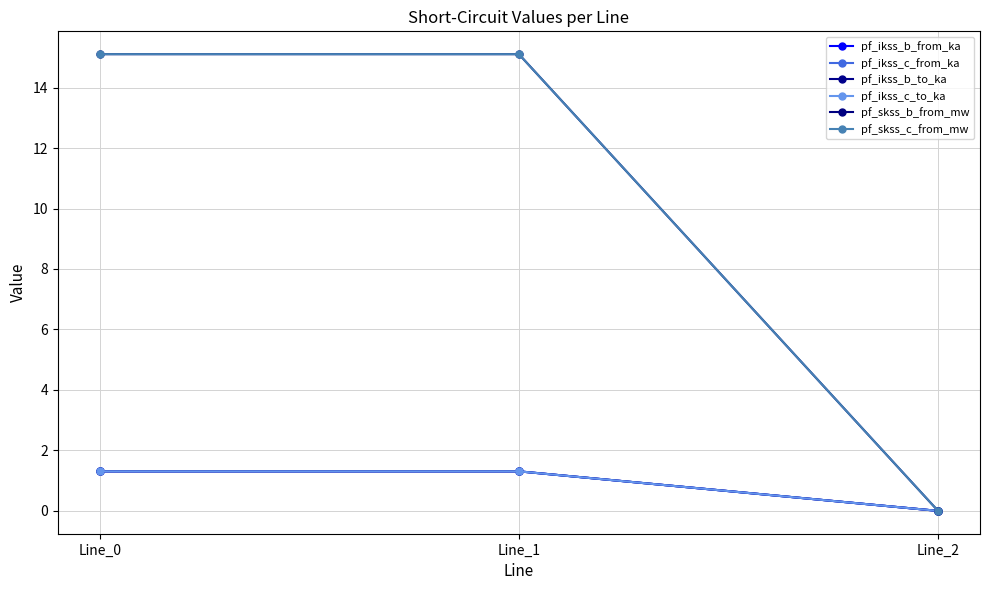

Rank the series at Line_2 from highest to lowest value.

pf_ikss_b_from_ka, pf_ikss_c_from_ka, pf_ikss_b_to_ka, pf_ikss_c_to_ka, pf_skss_b_from_mw, pf_skss_c_from_mw